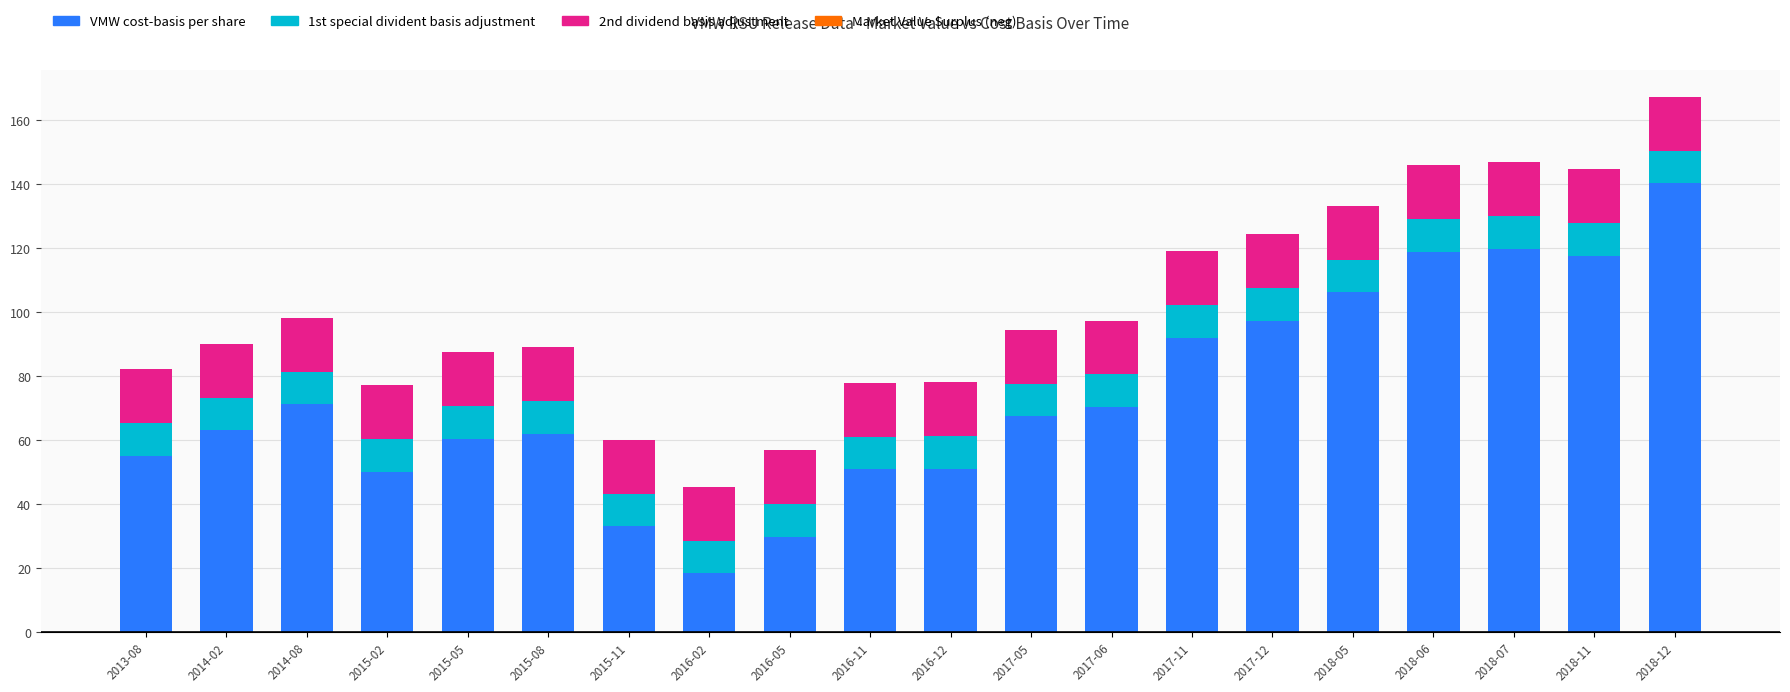

Which category has the highest value in the 2nd dividend basis adjustment series?

2013-08